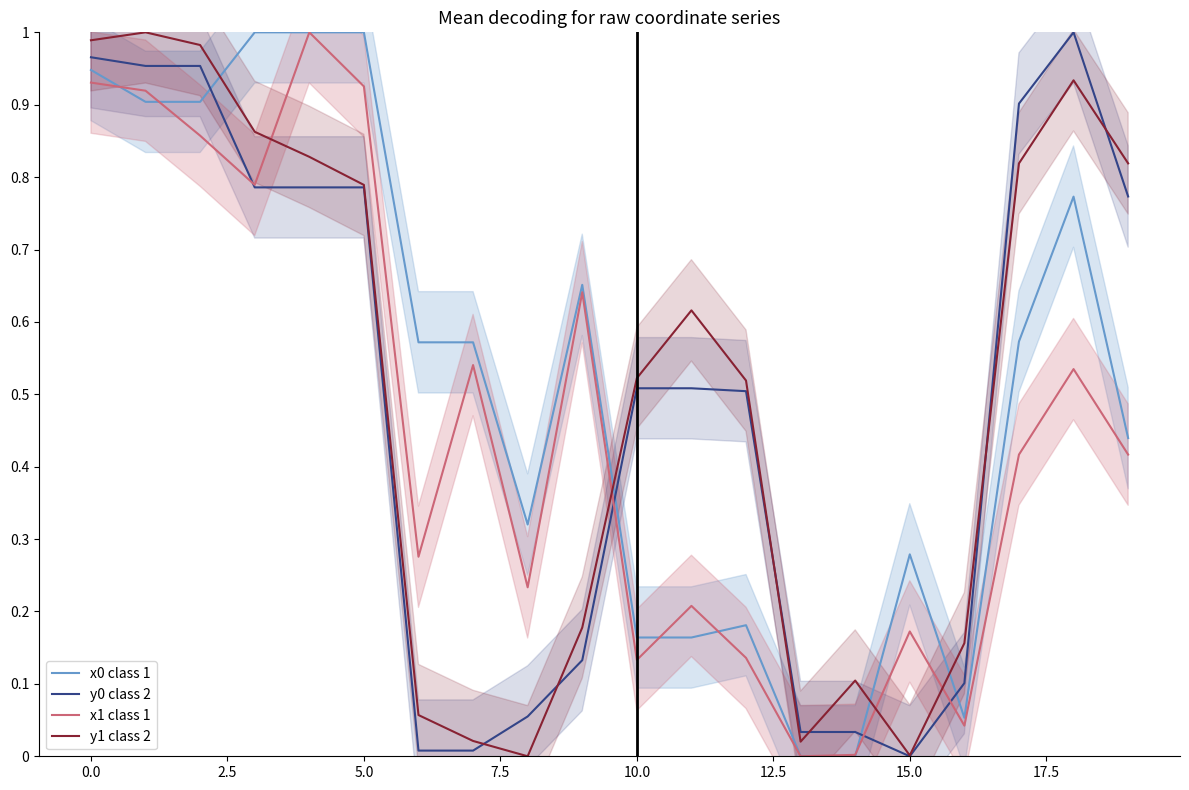

At which label is y0 class 2 closest to 0?

15